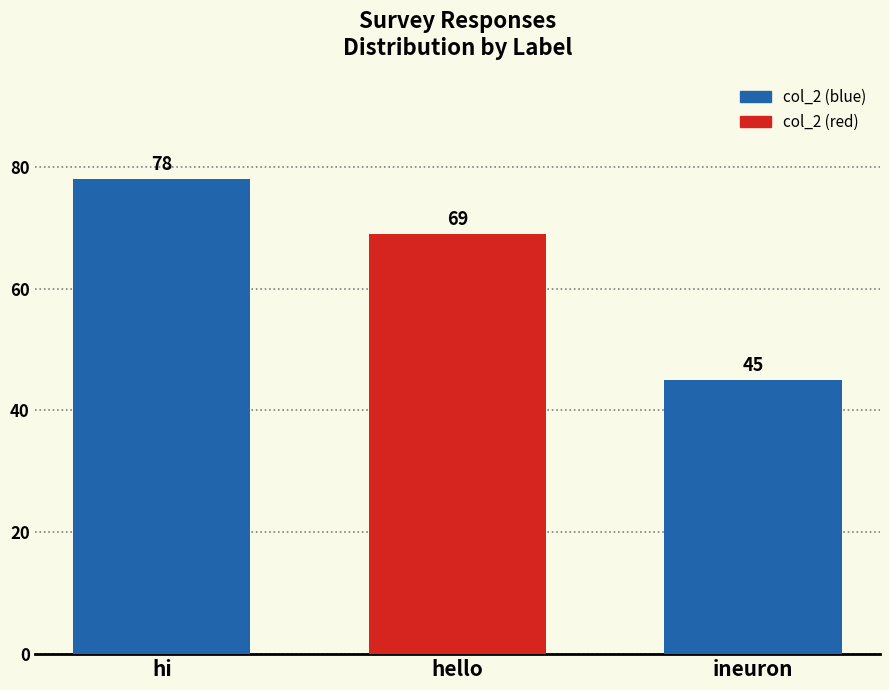

What is the smallest value displayed?

45